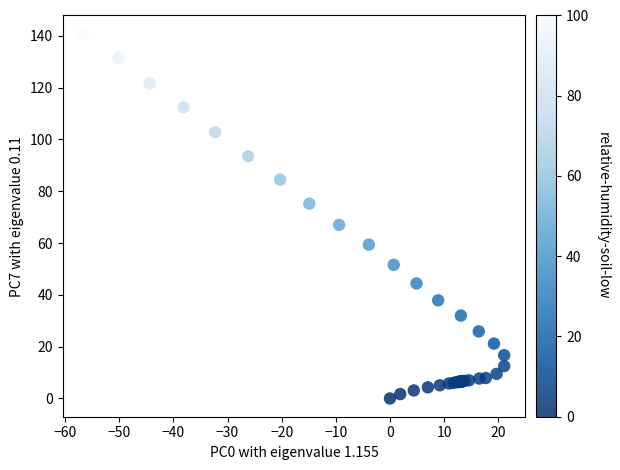

What Y value in the scatter plot is closest to 70?

67.0